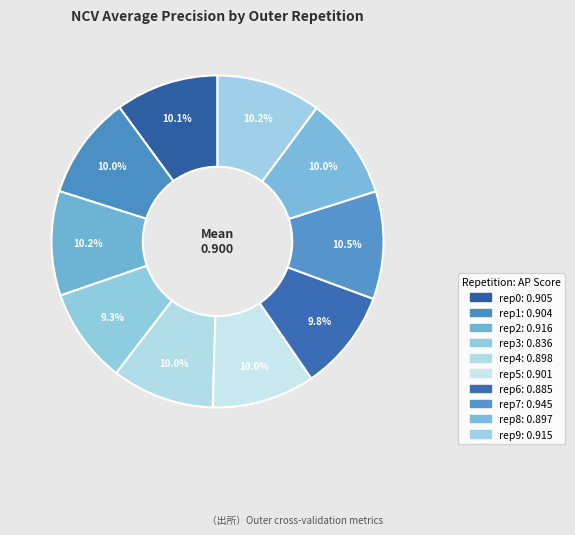

How many segments does this pie chart have?

10